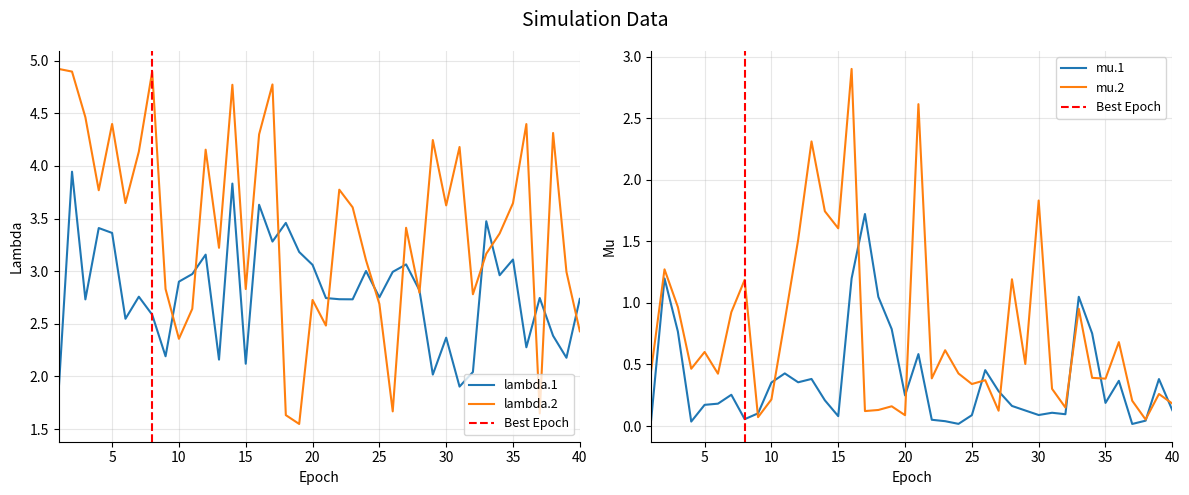

What is the difference between the maximum and second lowest values in the lambda.1 series?

2.0